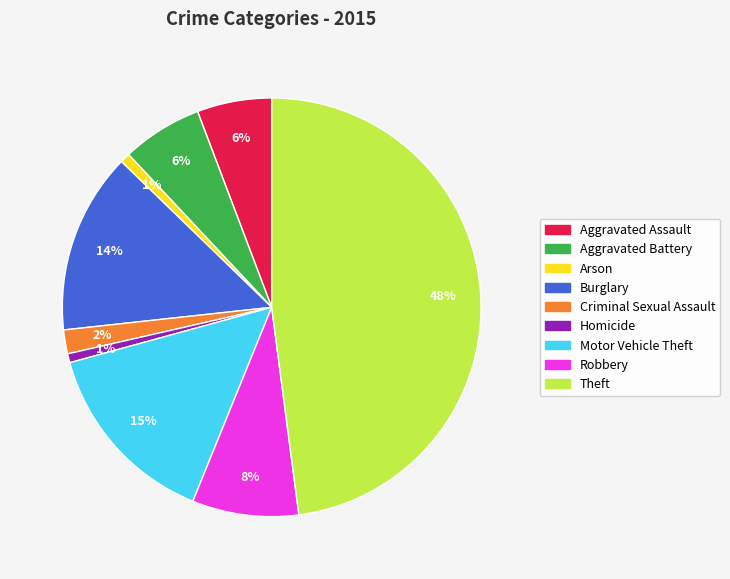

To the nearest percent, what percentage of the pie is Aggravated Assault?

6%